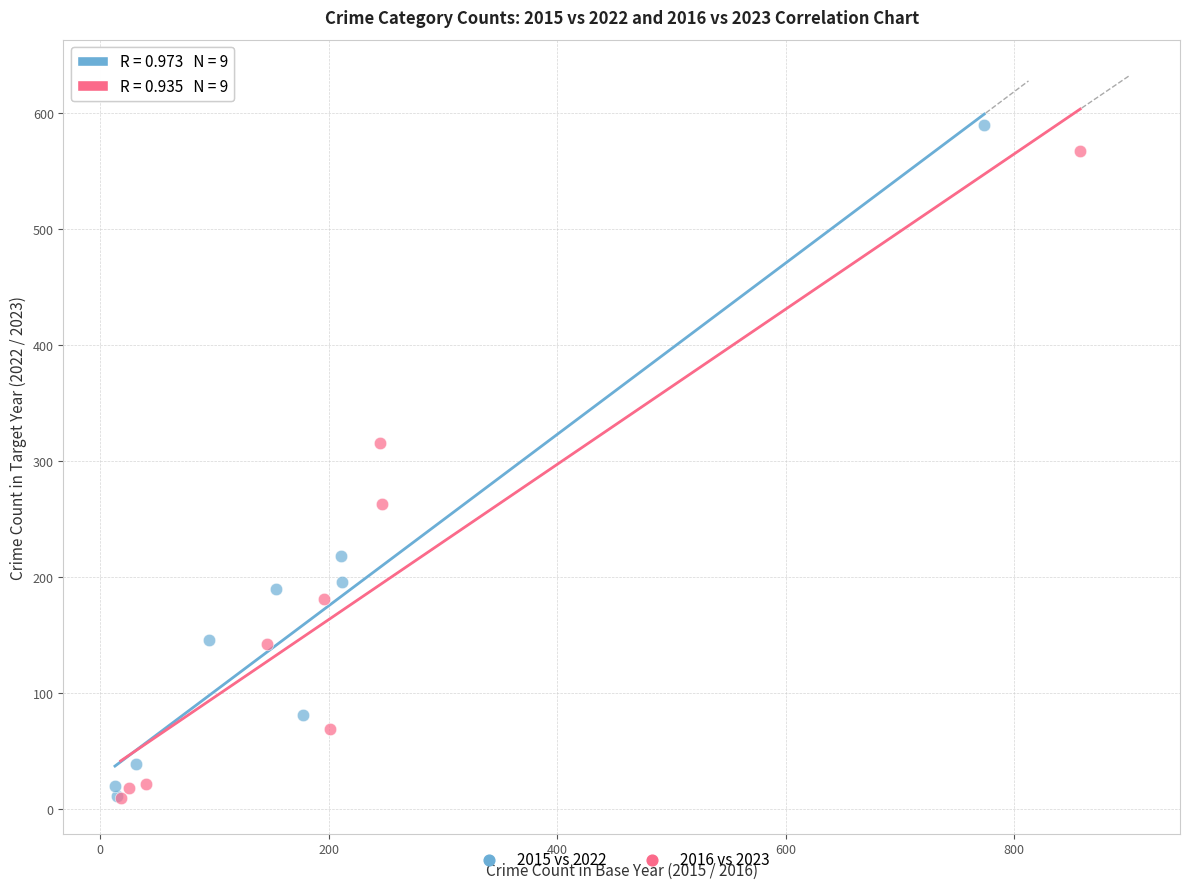

Which series has the largest Y range (max minus min)?

2015 vs 2022